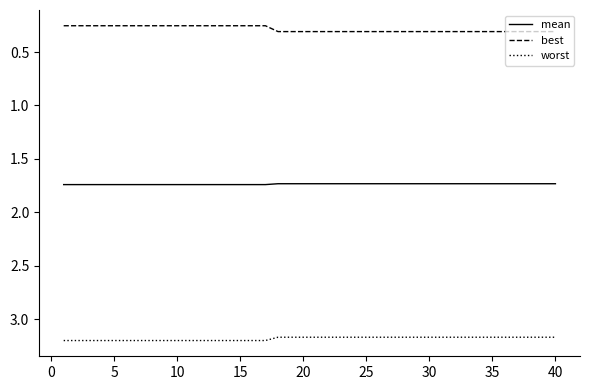

List the series in order of their peak value, highest first.

worst, mean, best